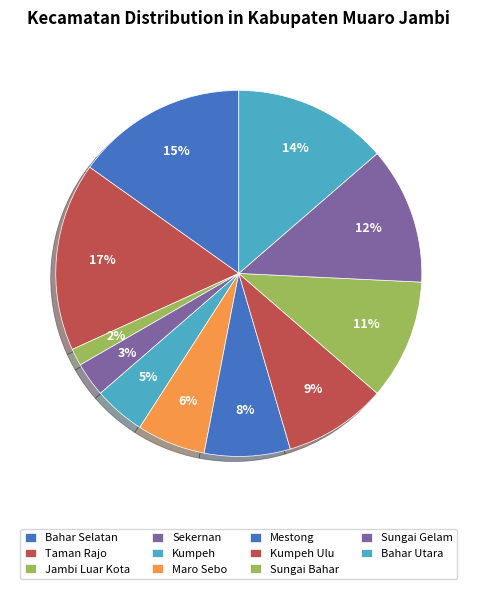

Count the number of slices in the pie.

11